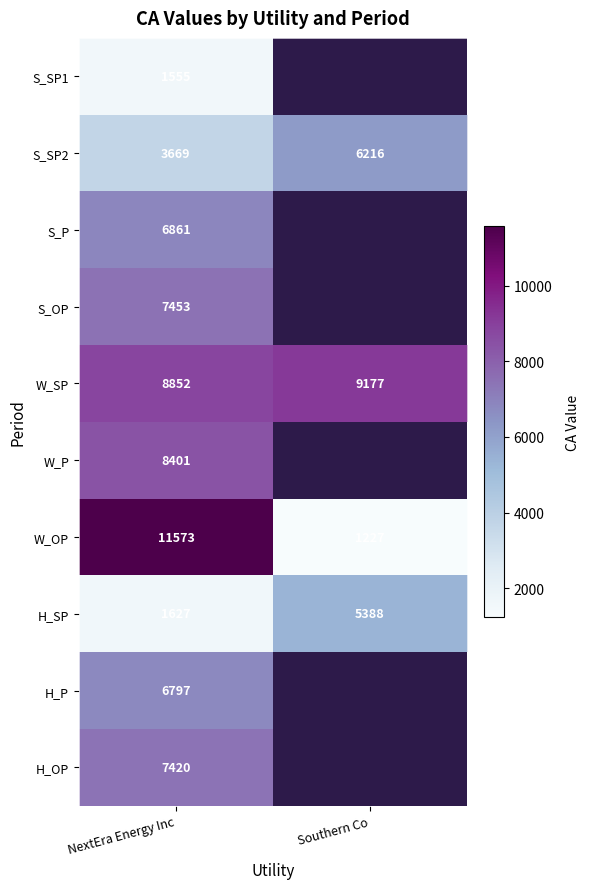

Rank the categories by H_SP value from lowest to highest.

NextEra Energy Inc, Southern Co